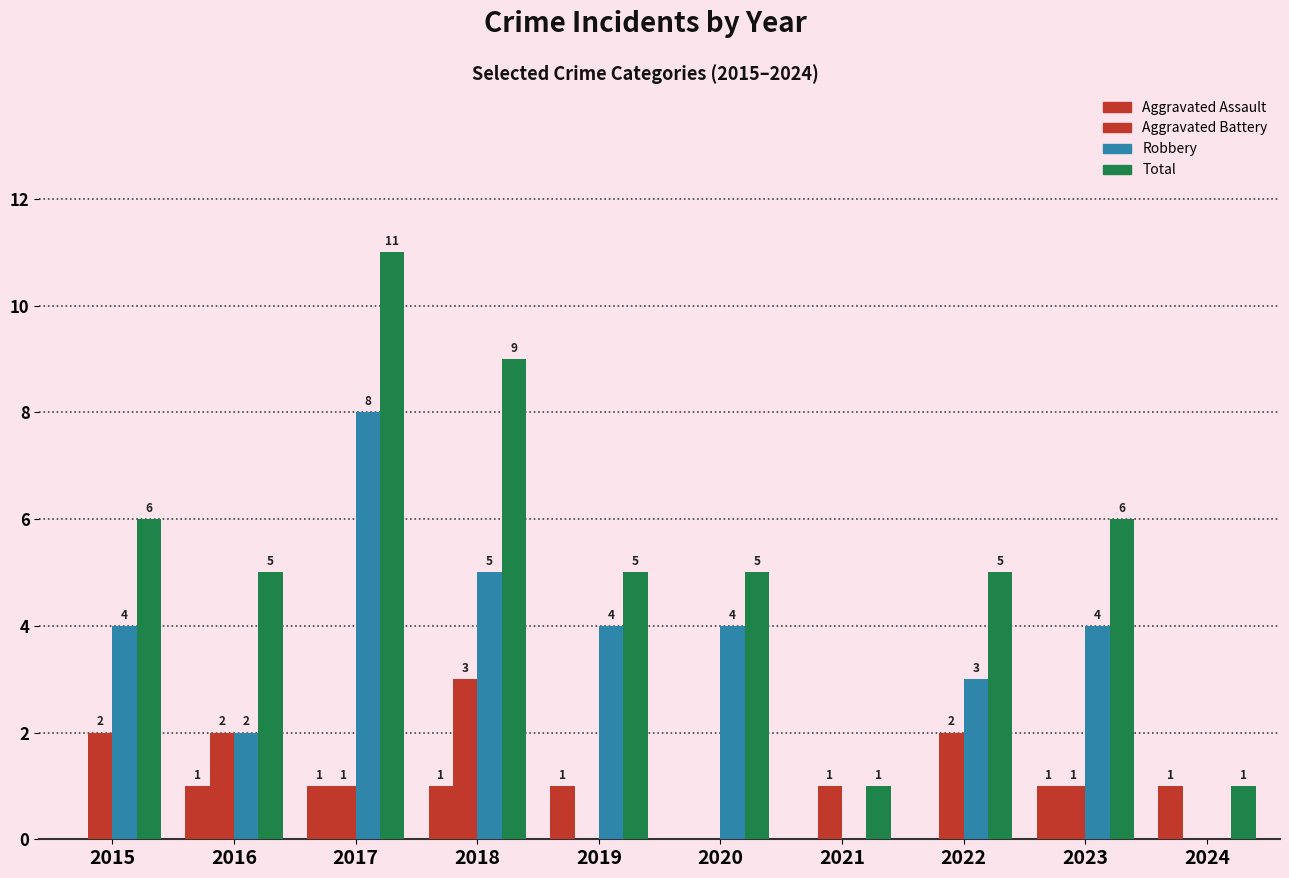

What is the difference between the Total values at 2022 and 2018?

4